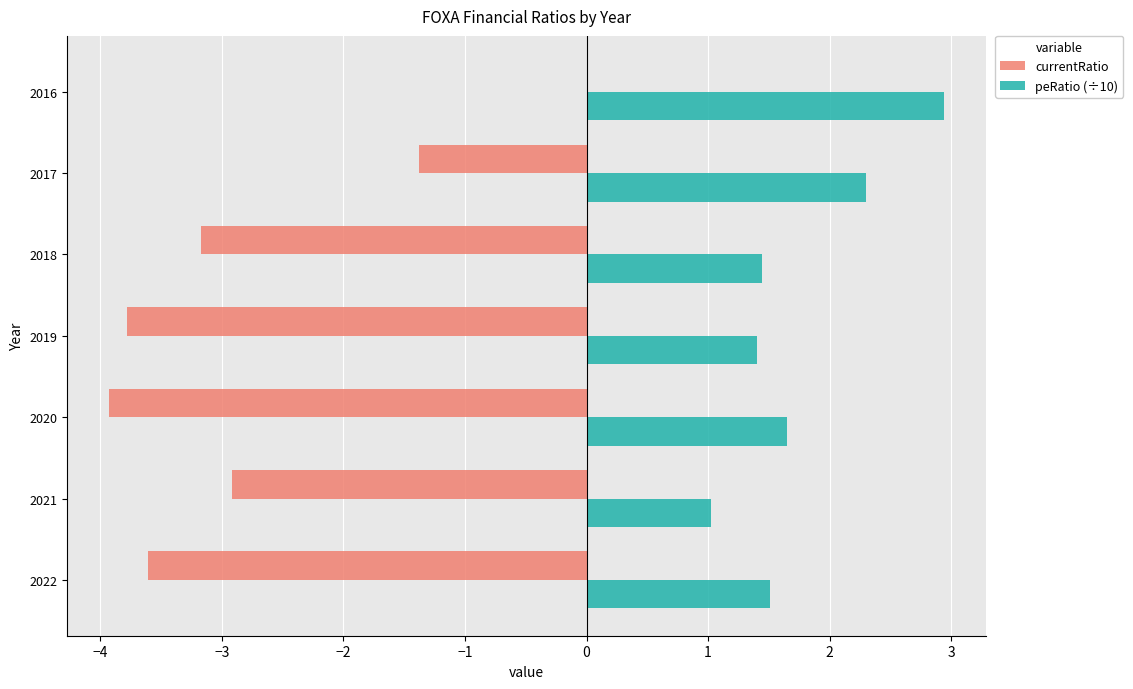

What is the average value of the currentRatio series?

-2.7